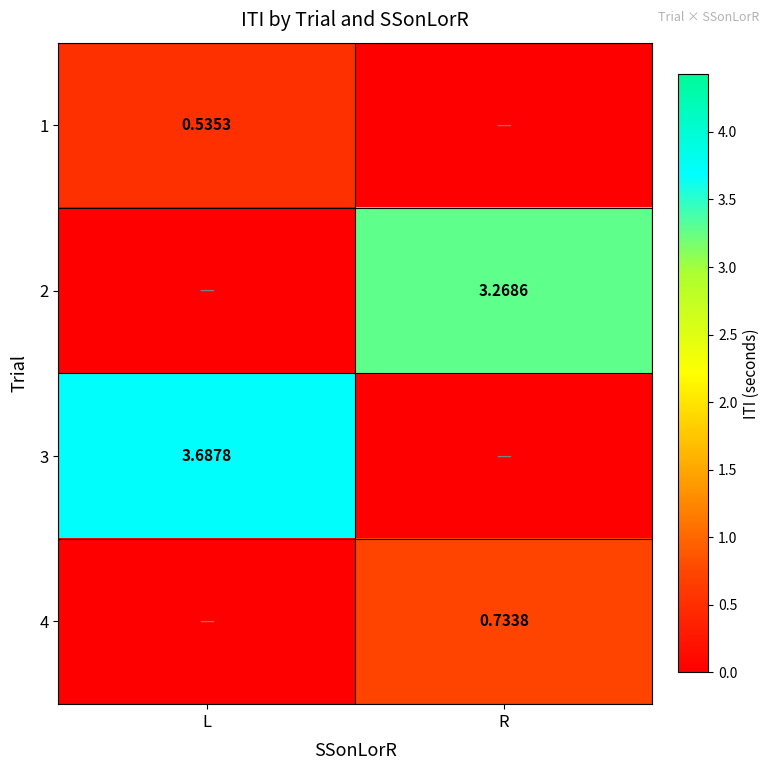

Which category has the lowest value in the 1 series?

R